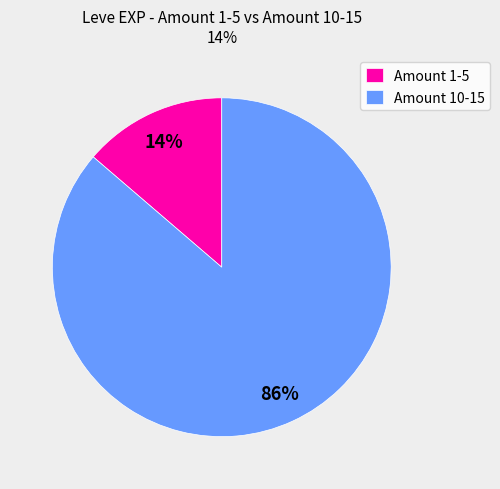

Is the sum of Amount 10-15 and Amount 1-5 greater than half?

Yes